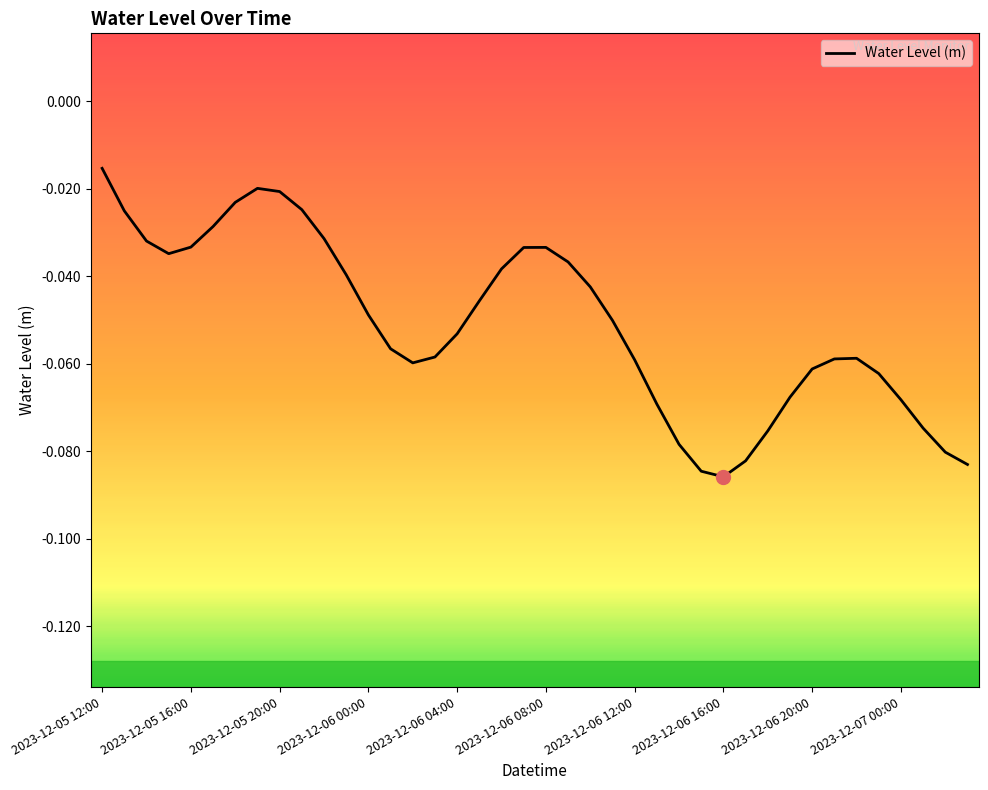

Does the chart have visible grid lines?

No